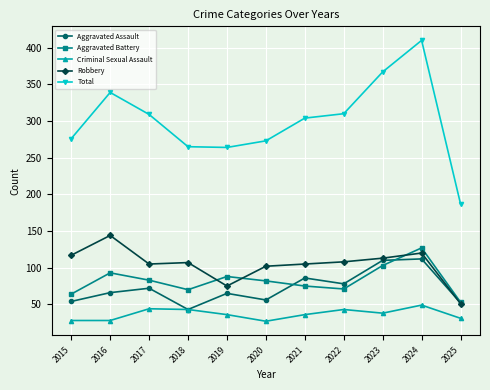

What is the smallest value displayed?

27